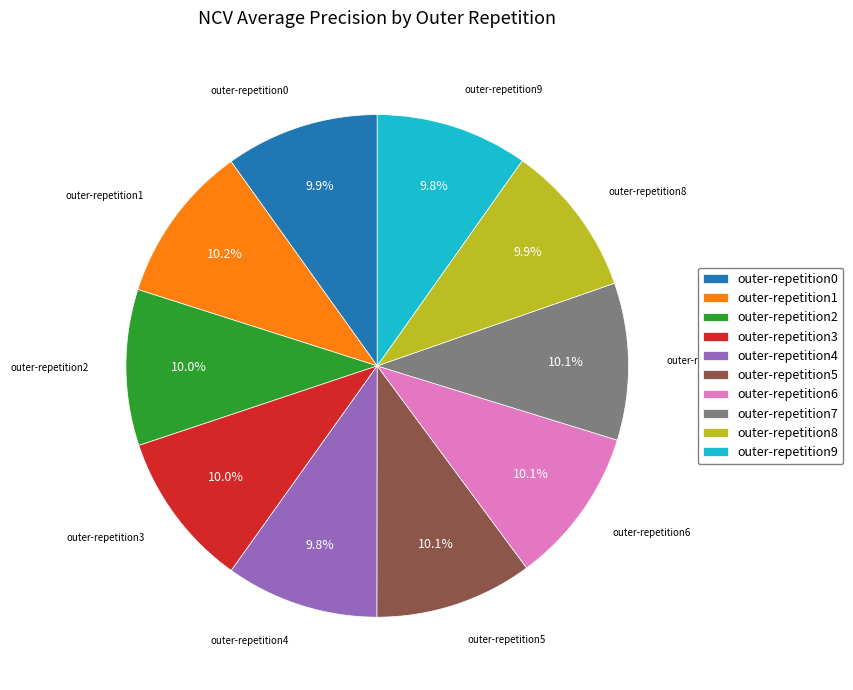

Is there any slice that represents more than half of the pie?

No